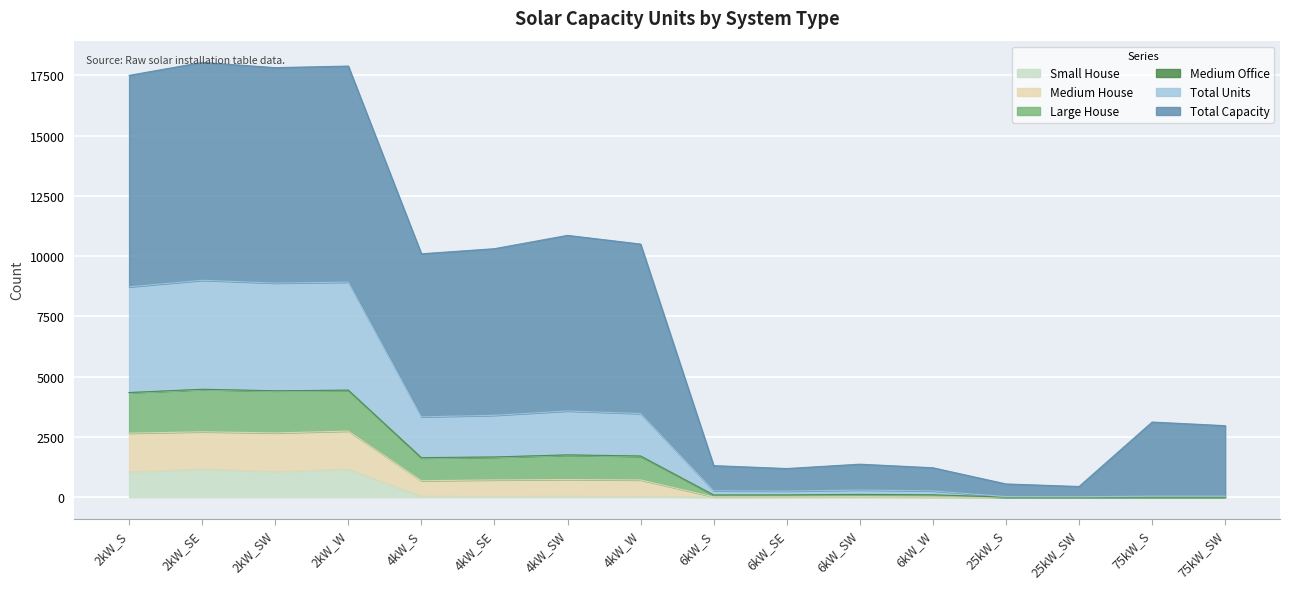

Which category has the lowest value in the Total Units series?

25kW_SW